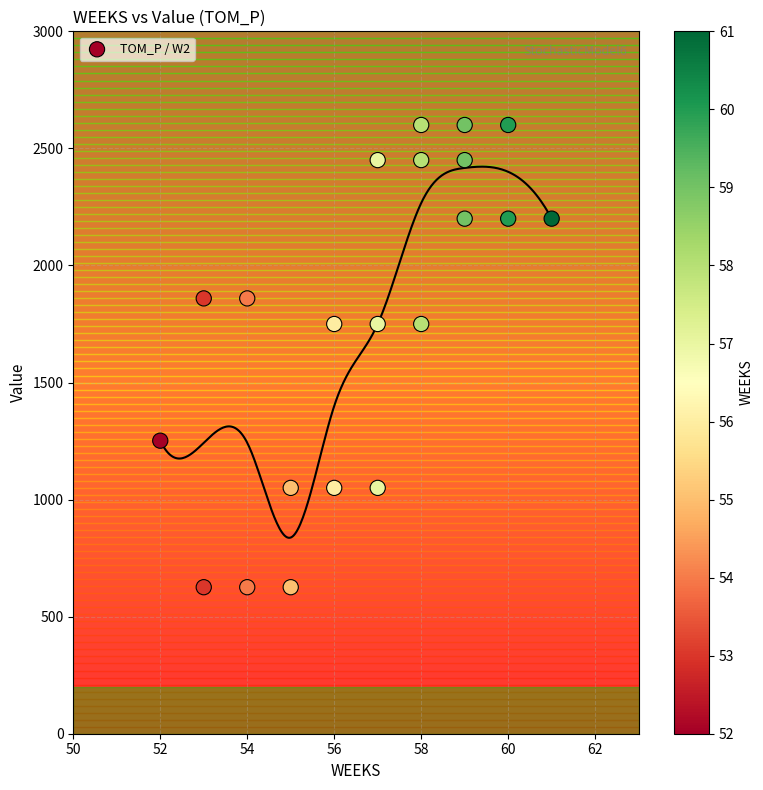

What is the range of Y values (max minus min)?

1974.2